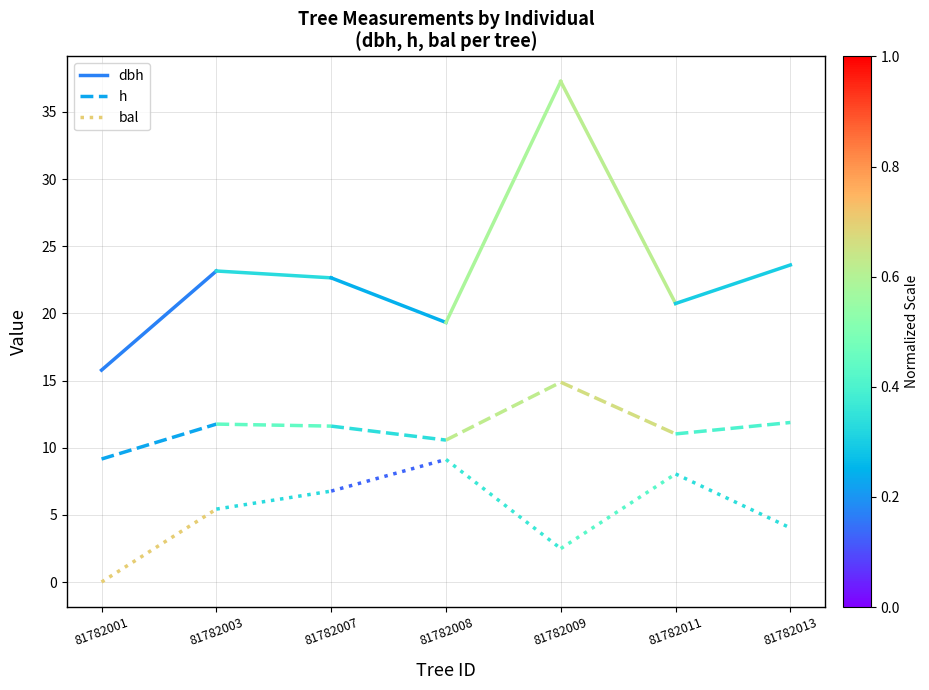

Which series has the widest spread of values?

dbh